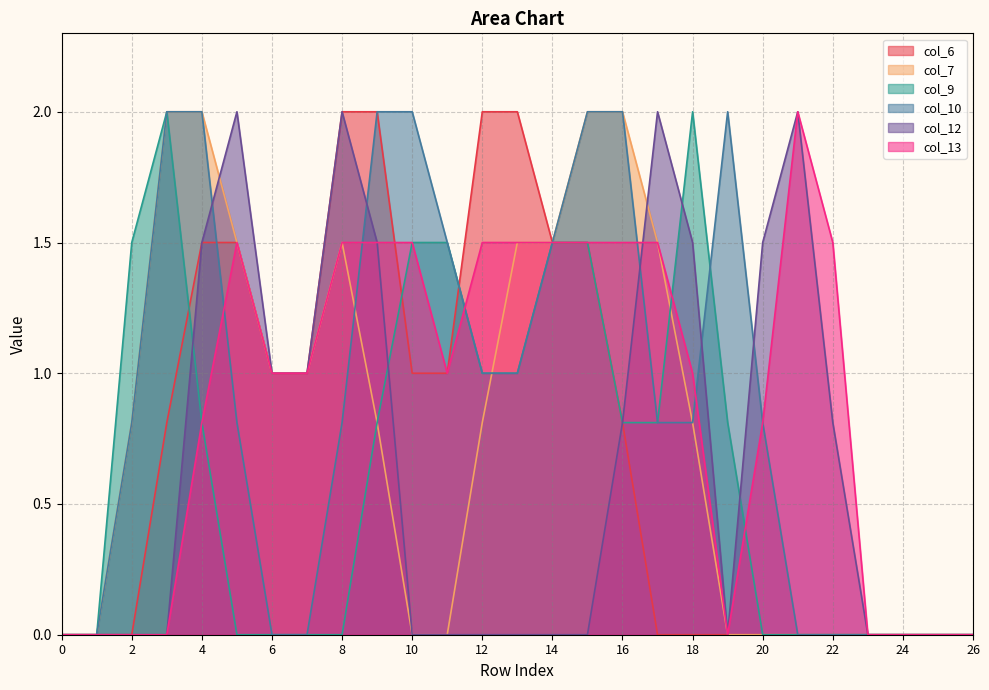

Reading right to left, extract all data points from this chart.

col_6: 0.0	0.0	0.0	0.0	0.0	0.0	0.0	0.0	0.0	0.0	0.8	1.5	1.5	2.0	2.0	1.0	1.0	2.0	2.0	1.0	1.0	1.5	1.5	0.8	0.0	0.0	0.0
col_7: 0.0	0.0	0.0	0.0	0.0	0.0	0.0	0.0	0.8	1.5	2.0	2.0	1.5	1.5	0.8	0.0	0.0	0.8	1.5	1.0	1.0	1.5	2.0	2.0	0.8	0.0	0.0
col_9: 0.0	0.0	0.0	0.0	0.0	0.0	0.0	0.8	2.0	0.8	0.8	1.5	1.5	1.0	1.0	1.5	1.5	0.8	0.0	0.0	0.0	0.0	0.8	2.0	1.5	0.0	0.0
col_10: 0.0	0.0	0.0	0.0	0.0	0.0	0.8	2.0	0.8	0.8	2.0	2.0	1.5	1.0	1.0	1.5	2.0	2.0	0.8	0.0	0.0	0.8	2.0	2.0	0.8	0.0	0.0
col_12: 0.0	0.0	0.0	0.0	0.8	2.0	1.5	0.0	1.5	2.0	0.8	0.0	0.0	0.0	0.0	0.0	0.0	1.5	2.0	1.0	1.0	2.0	1.5	0.0	0.0	0.0	0.0
col_13: 0.0	0.0	0.0	0.0	1.5	2.0	0.8	0.0	1.0	1.5	1.5	1.5	1.5	1.5	1.5	1.0	1.5	1.5	1.5	1.0	1.0	1.5	0.8	0.0	0.0	0.0	0.0